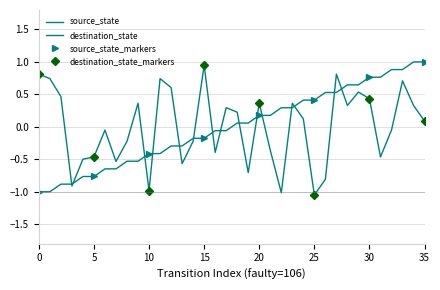

What is the highest value of the destination_state series?

1.0